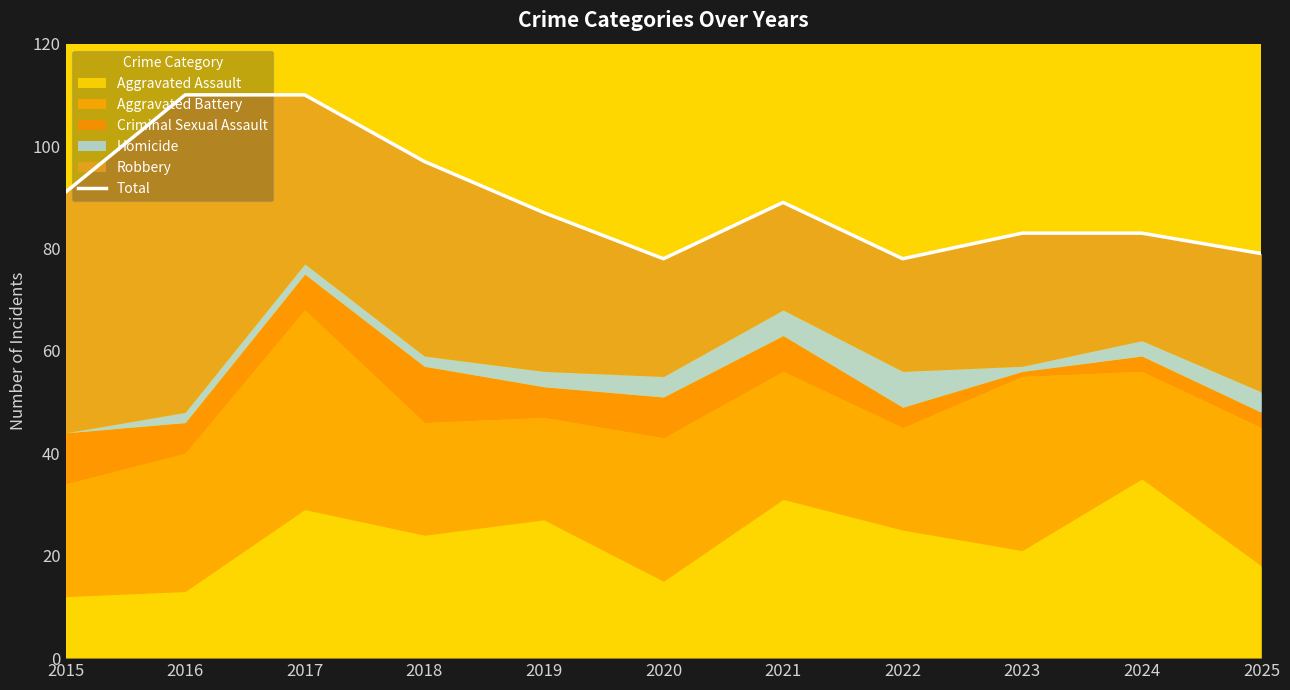

Rank the categories by value from lowest to highest.

2020, 2022, 2025, 2023, 2024, 2019, 2021, 2015, 2018, 2016, 2017